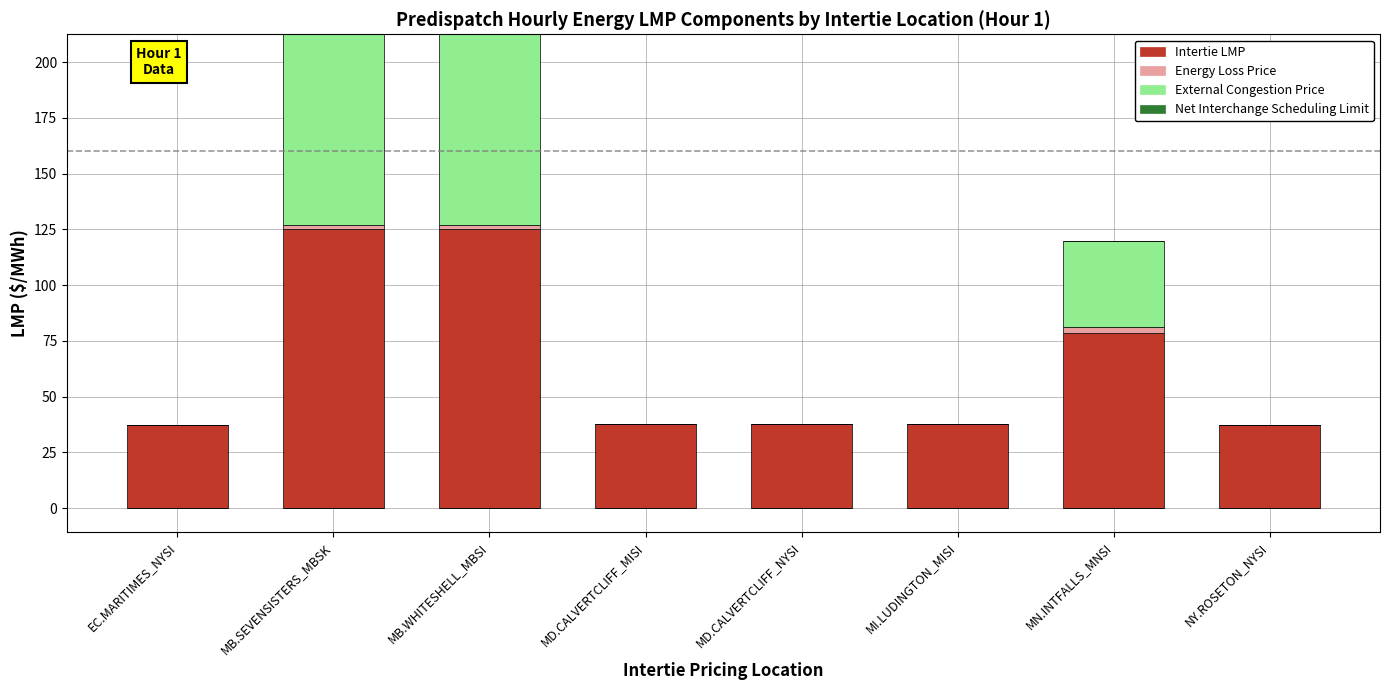

The External Congestion Price series shows 0.0 at MD.CALVERTCLIFF_NYSI. True or false?

True